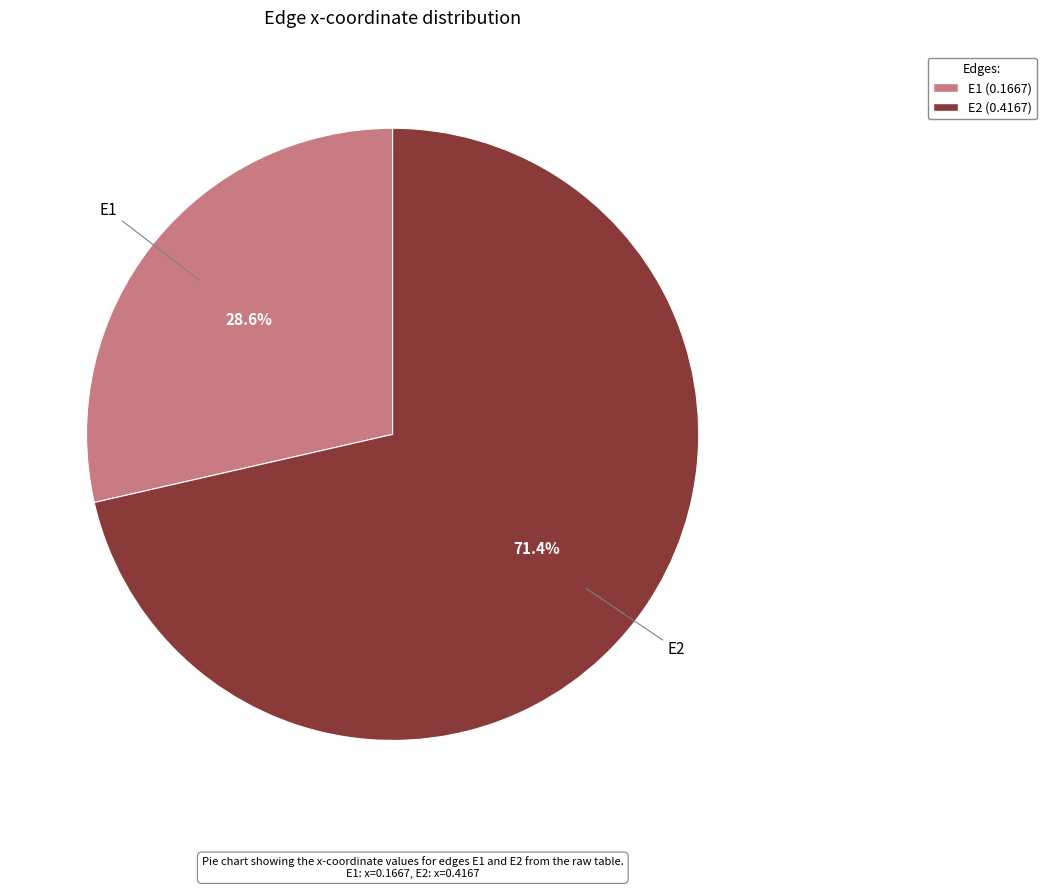

What is the smallest slice in the pie chart?

E1